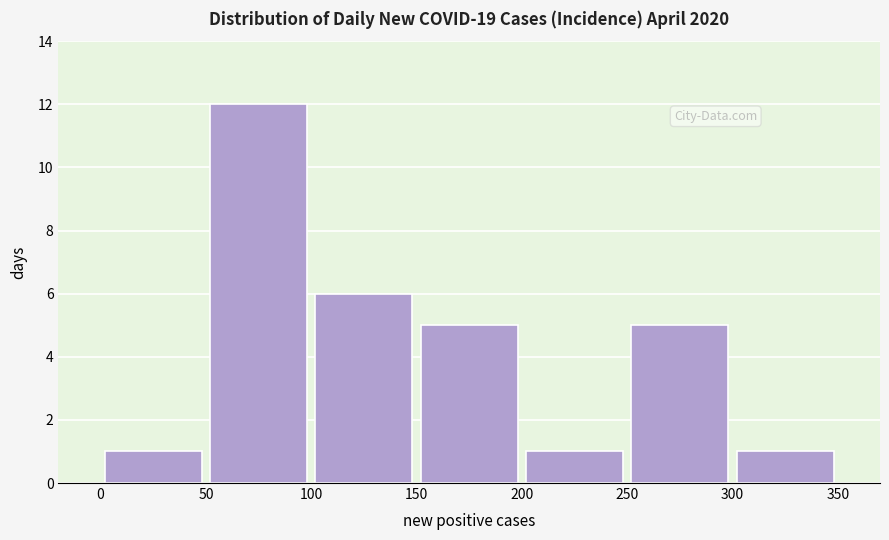

Reading left to right, list every bar in this chart as the range it spans on the x-axis followed by its height. The values are not printed on the chart, so give them approximately, as read against the axis.

0 to 50: 1
50 to 100: 12
100 to 150: 6
150 to 200: 5
200 to 250: 1
250 to 300: 5
300 to 350: 1